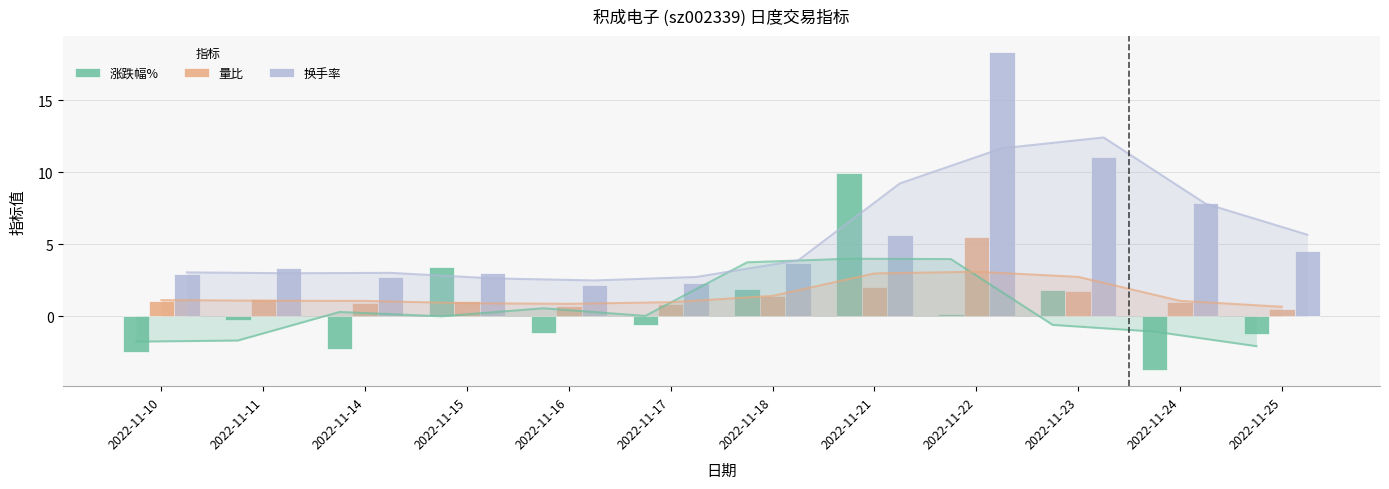

What is the total value across all series at 2022-11-21?

17.6